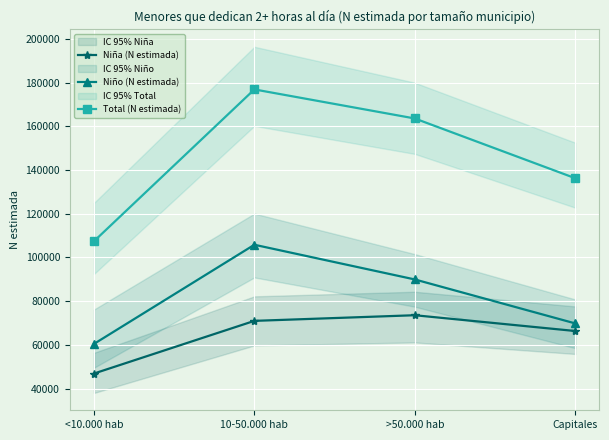

What is the difference between the maximum and minimum values in the Niño (N estimada) series?

45338